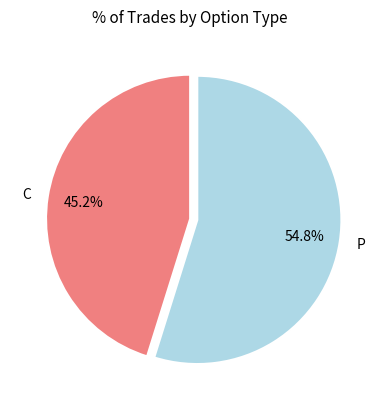

Which slice is the smallest?

C